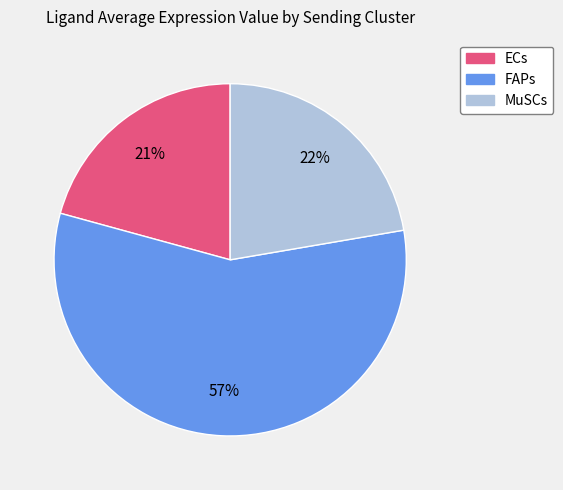

To the nearest percent, what percentage of the pie is FAPs?

57%